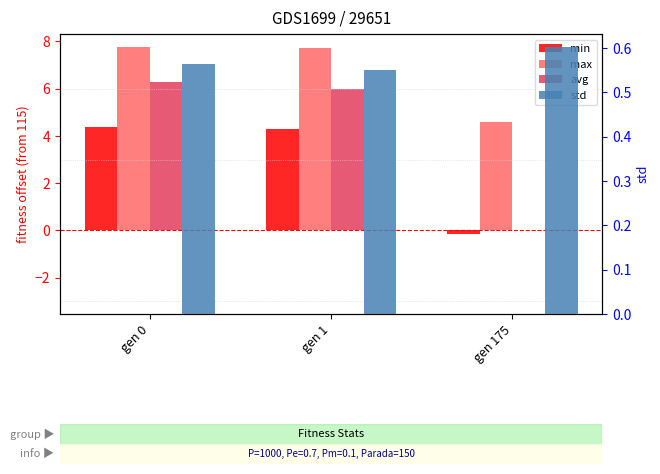

What is the sum of the std values at gen 1 and gen 0?

1.1